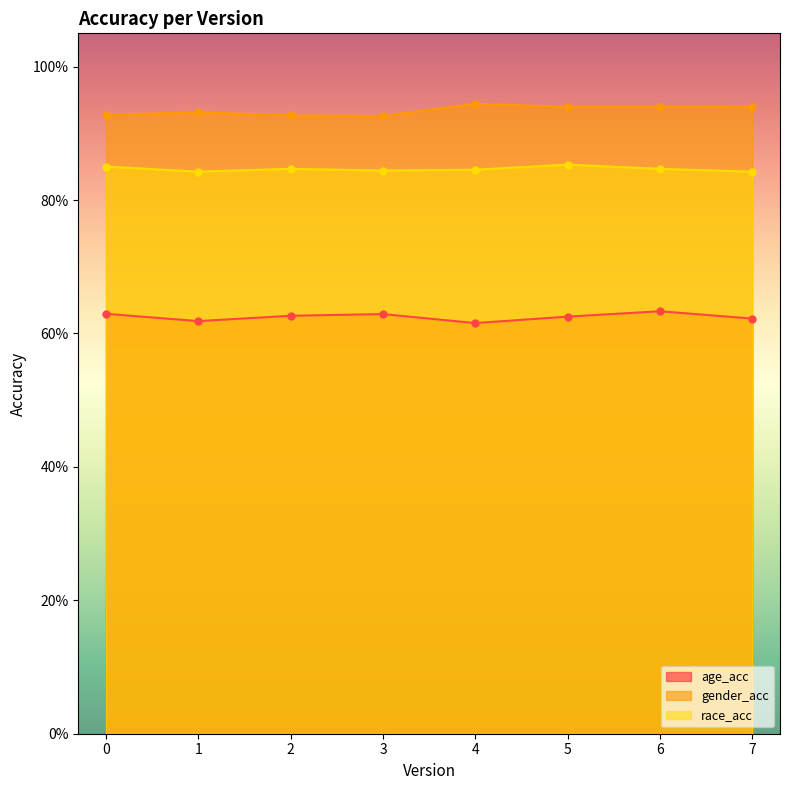

At which category does gender_acc reach its first local peak?

1